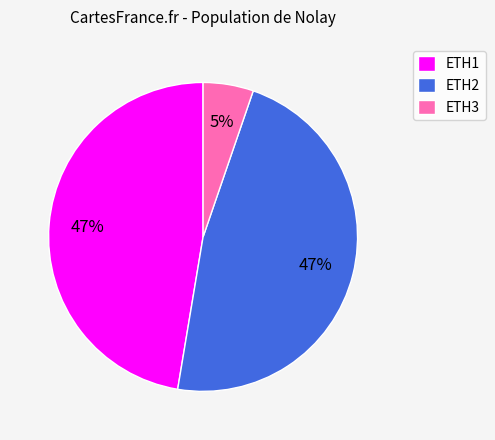

Count the number of slices in the pie.

3